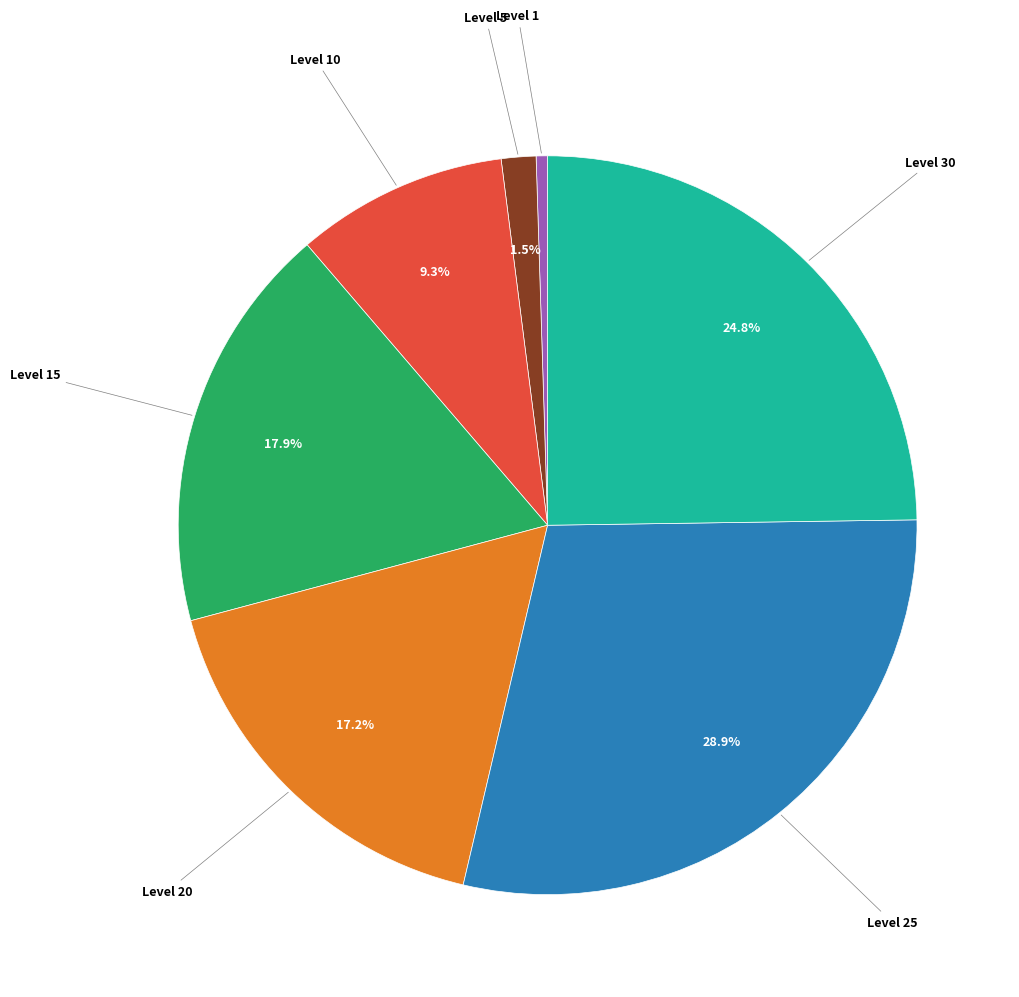

Which slice is the largest?

Level 25